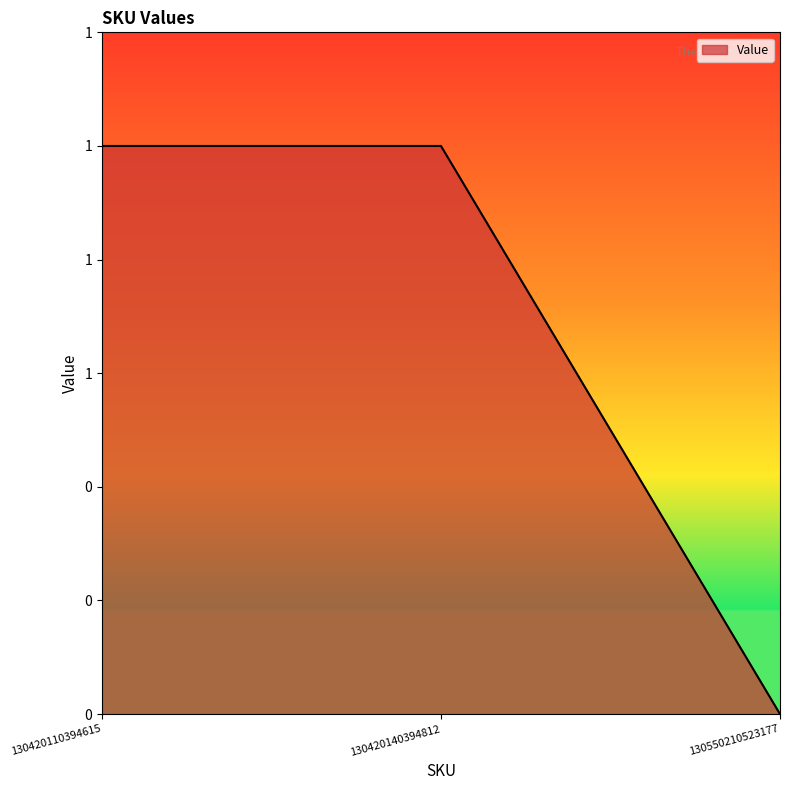

Does the chart have visible grid lines?

No